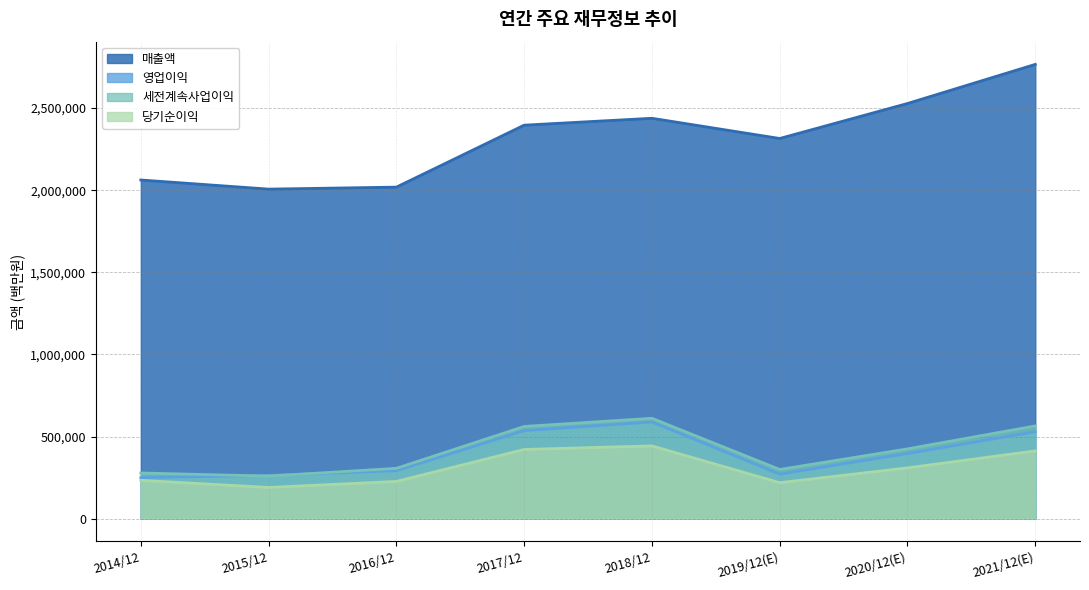

How many lines are shown in the chart?

4